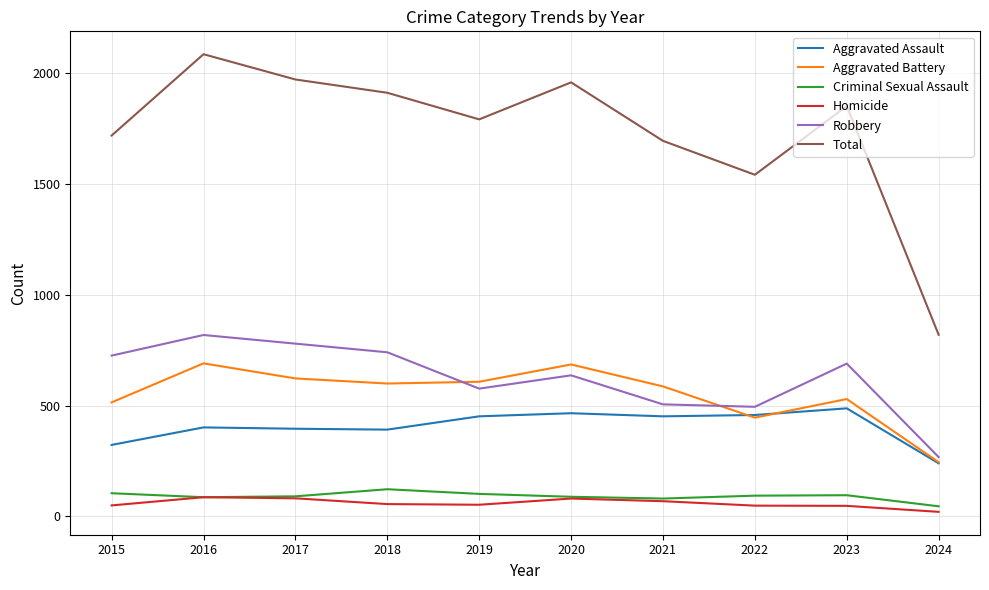

What is the maximum value for Homicide?

87